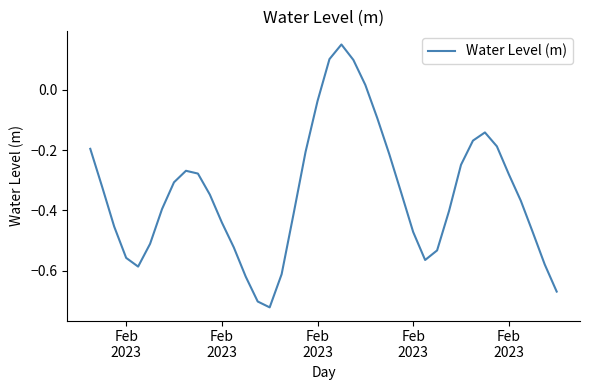

What is the difference between the maximum and minimum values?

0.9